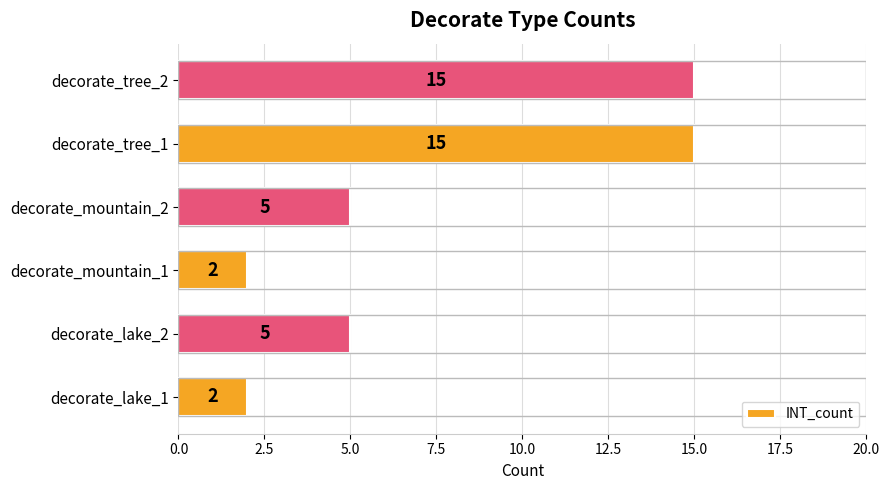

What is the difference between the maximum and minimum values?

13